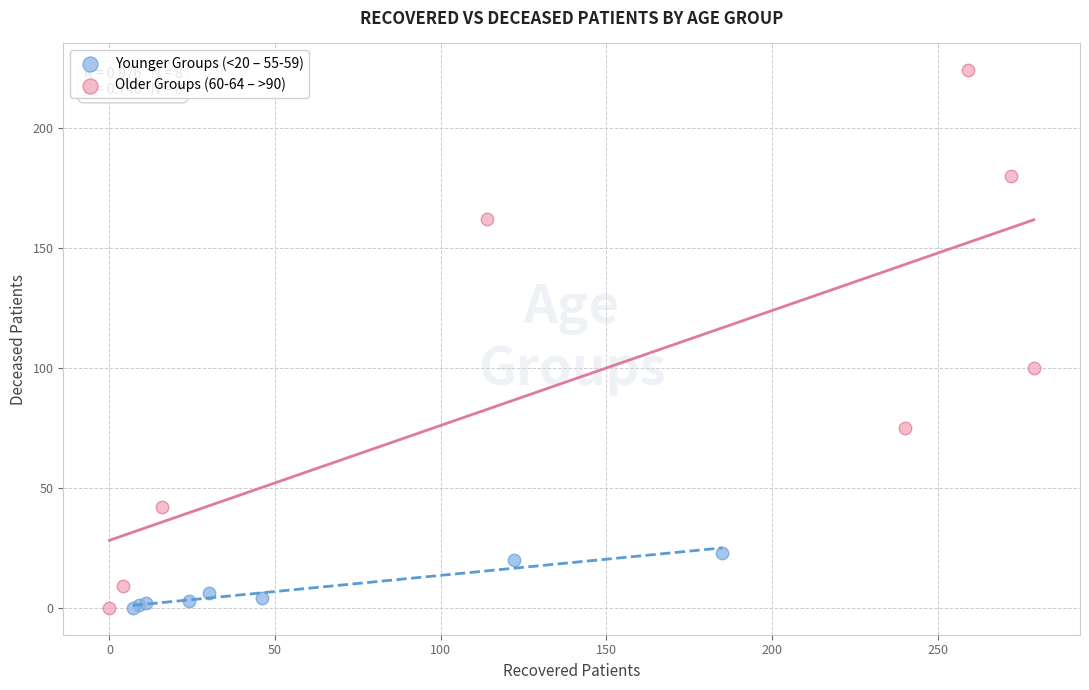

Which series has the widest spread of Y values?

Older Groups (60-64 – >90)